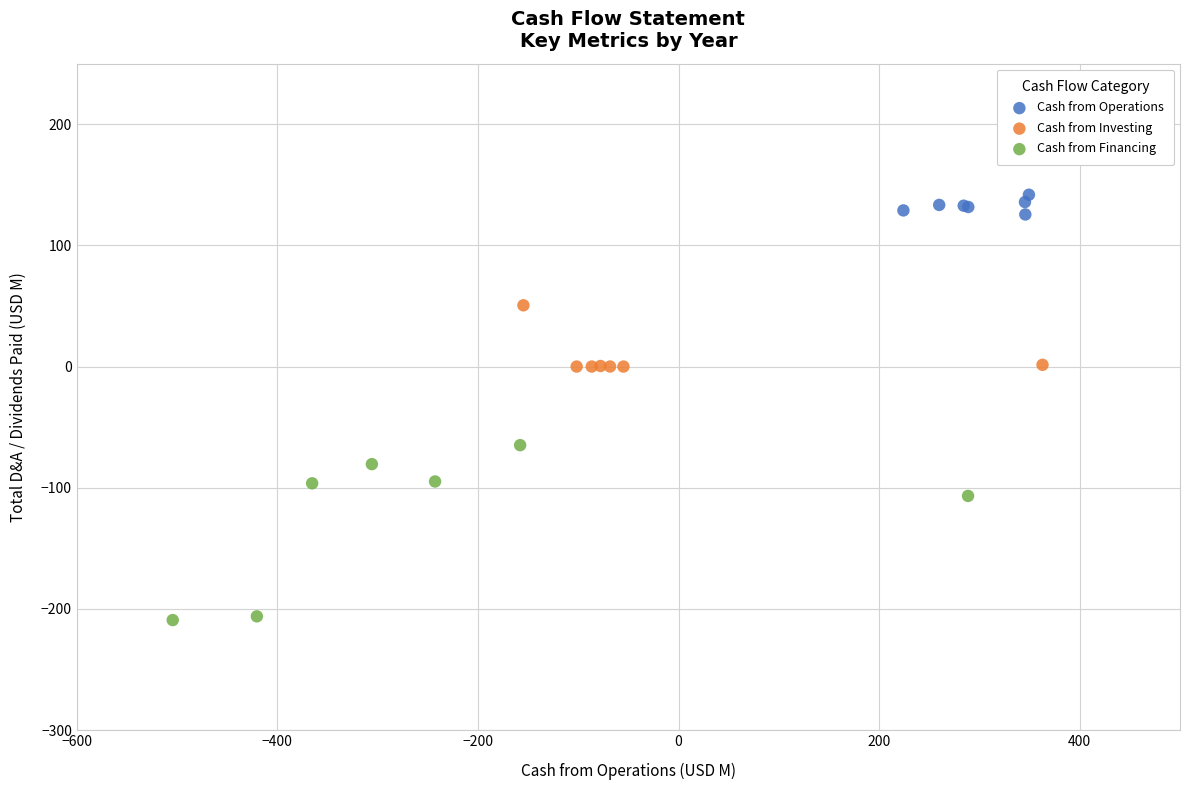

Which series has the largest Y range (max minus min)?

Cash from Financing